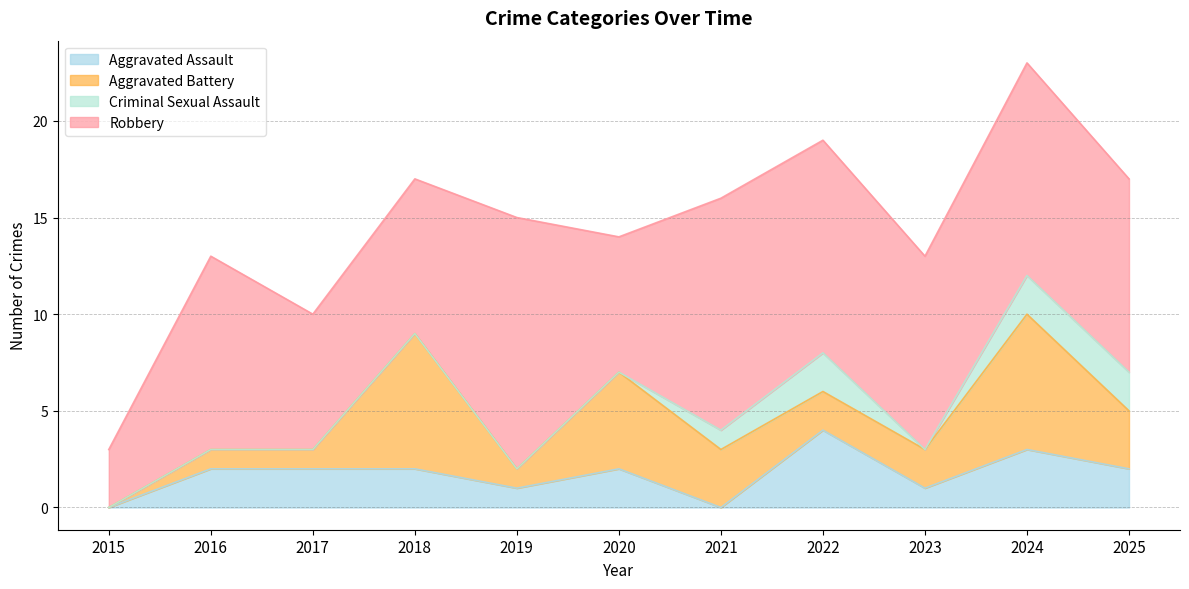

How many data points in Aggravated Assault are above 2?

2